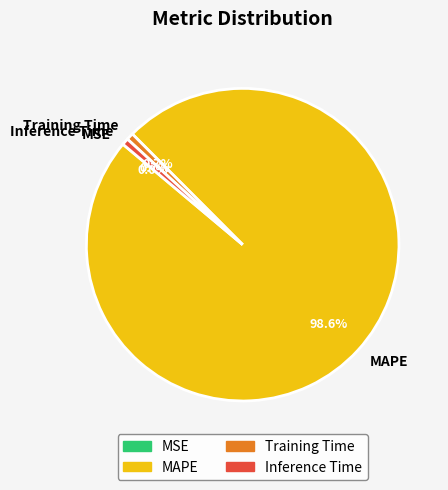

Between Training Time and MAPE, which is larger?

MAPE